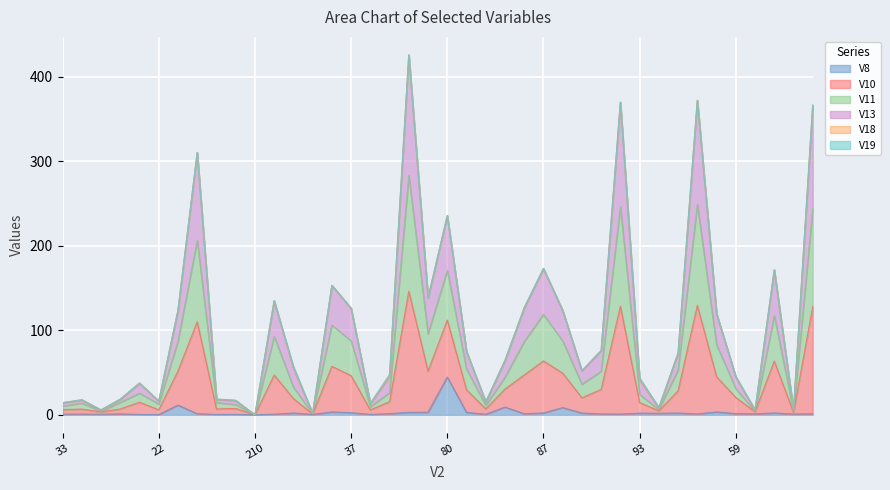

Which category has the lowest value in the V10 series?

210